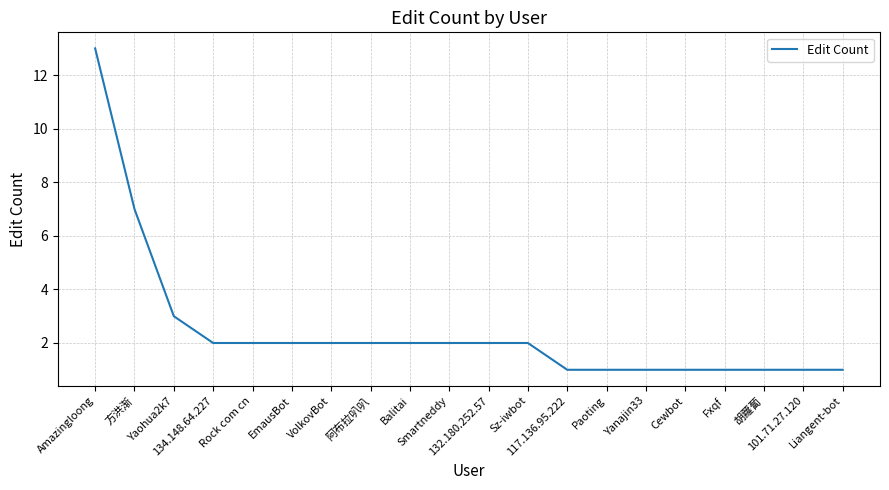

What is the greatest value displayed?

13